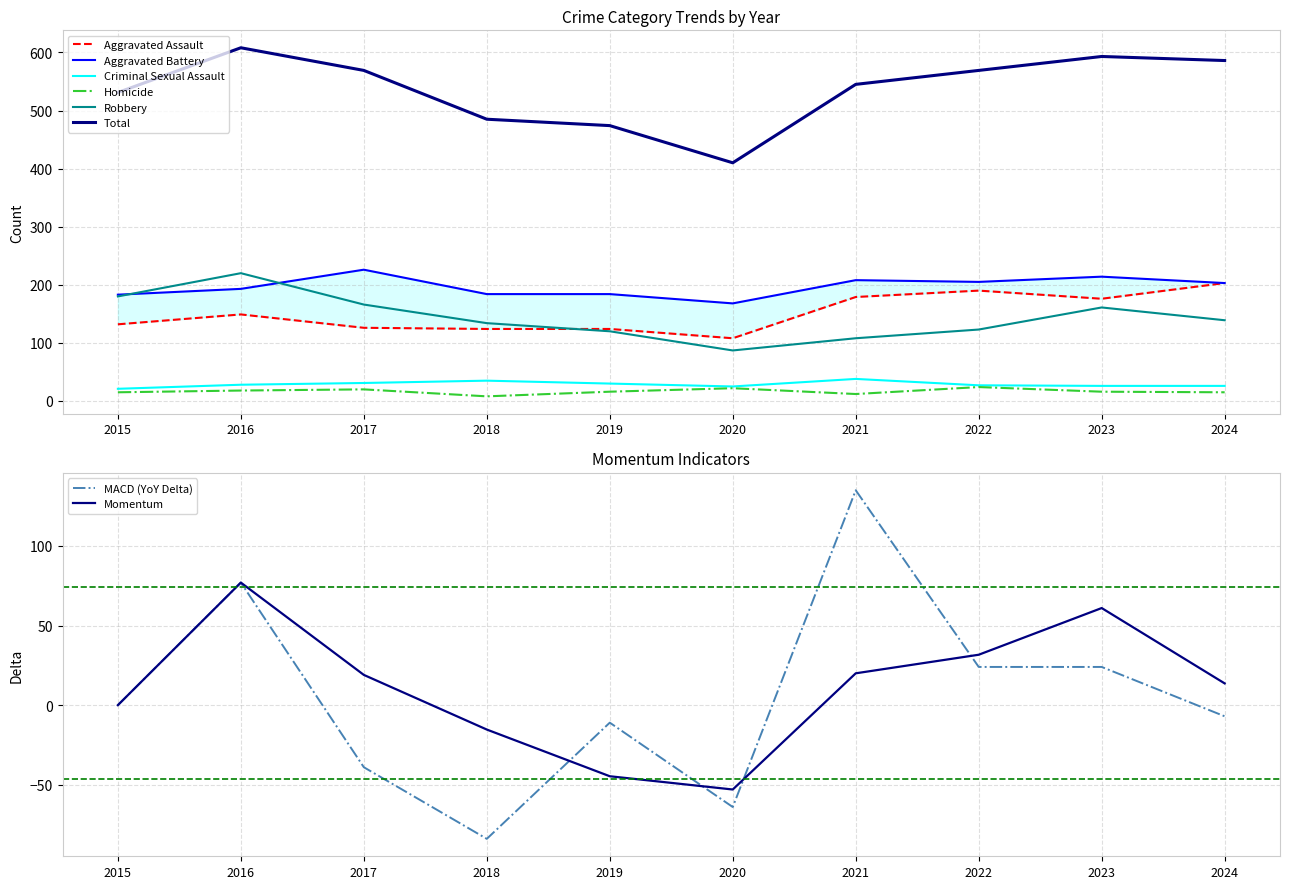

What is the sum of the Aggravated Assault values at 2022 and 2023?

366